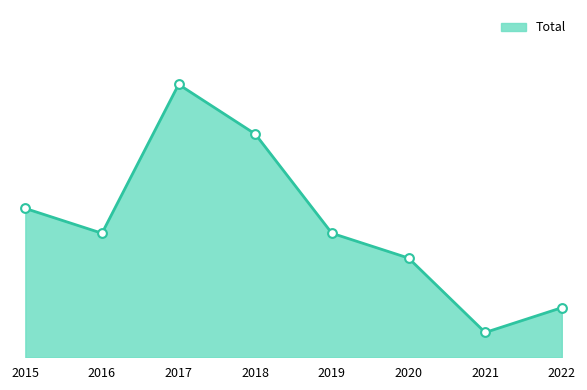

What is the ratio of the value at 2020 to the value at 2017?

0.4